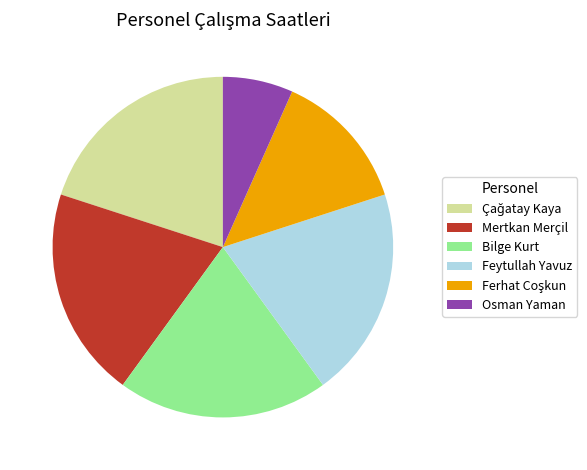

Is there a majority slice in this chart?

No